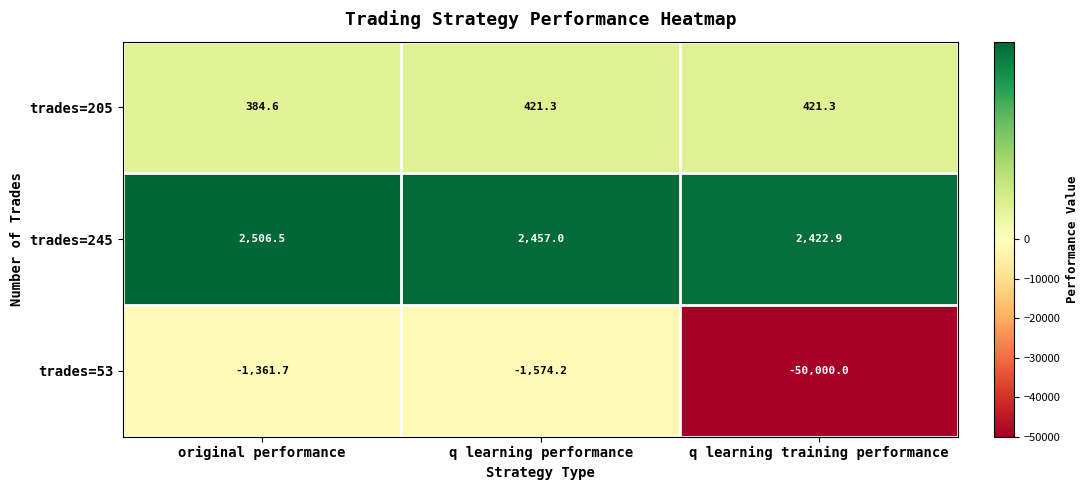

Rank the series at original performance from lowest to highest value.

trades=53, trades=205, trades=245